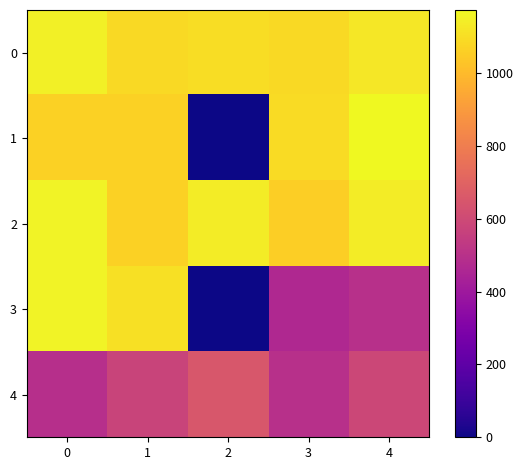

Reading left to right, transcribe all the data shown in this chart.

row_0: 1150.0	1086.7	1100.0	1086.7	1126.7
row_1: 1066.7	1063.3	0.0	1093.3	1173.3
row_2: 1156.7	1066.7	1140.0	1056.7	1140.0
row_3: 1156.7	1106.7	0.0	465.8	496.1
row_4: 492.8	573.8	651.4	499.5	590.6